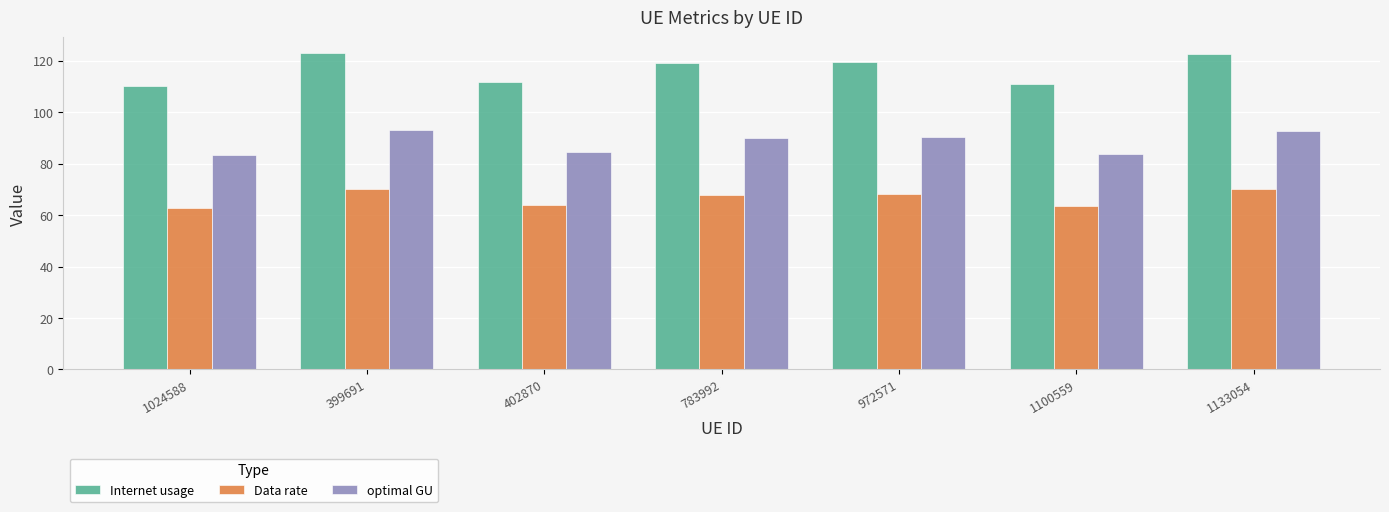

Is it true that Data rate equals 68.0 at 783992?

True